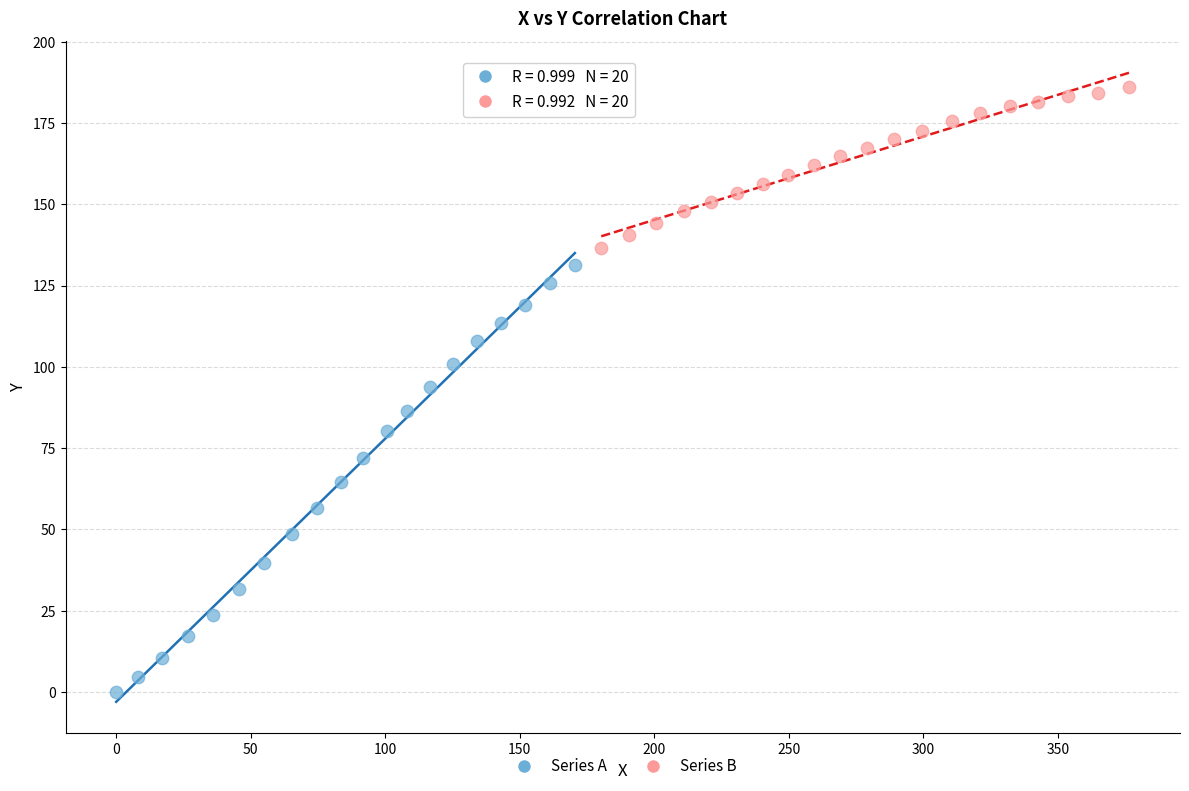

Which series has the largest Y range (max minus min)?

Series A